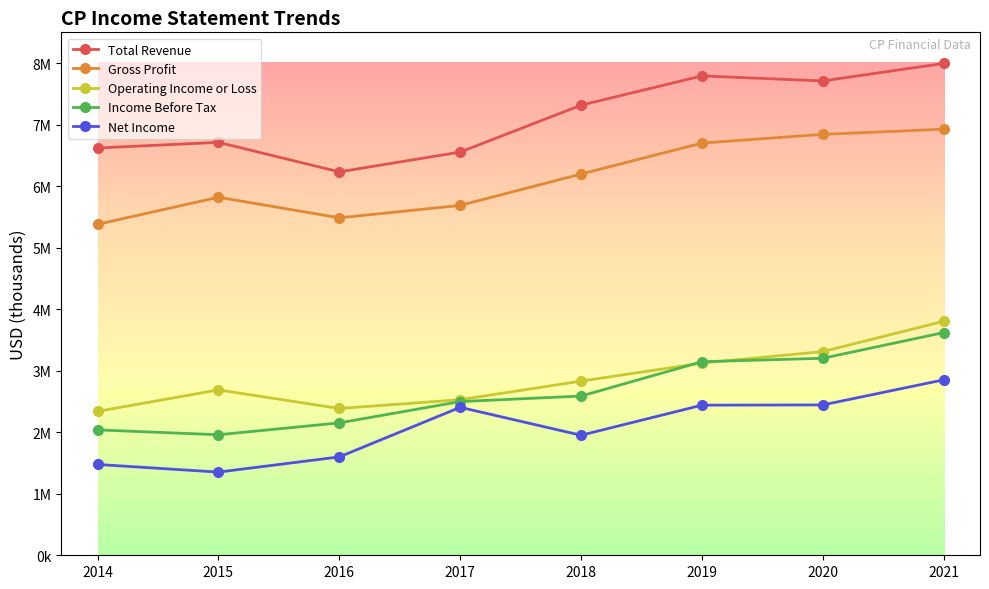

What is the value of the Total Revenue point at the 1st from the left?

6620000